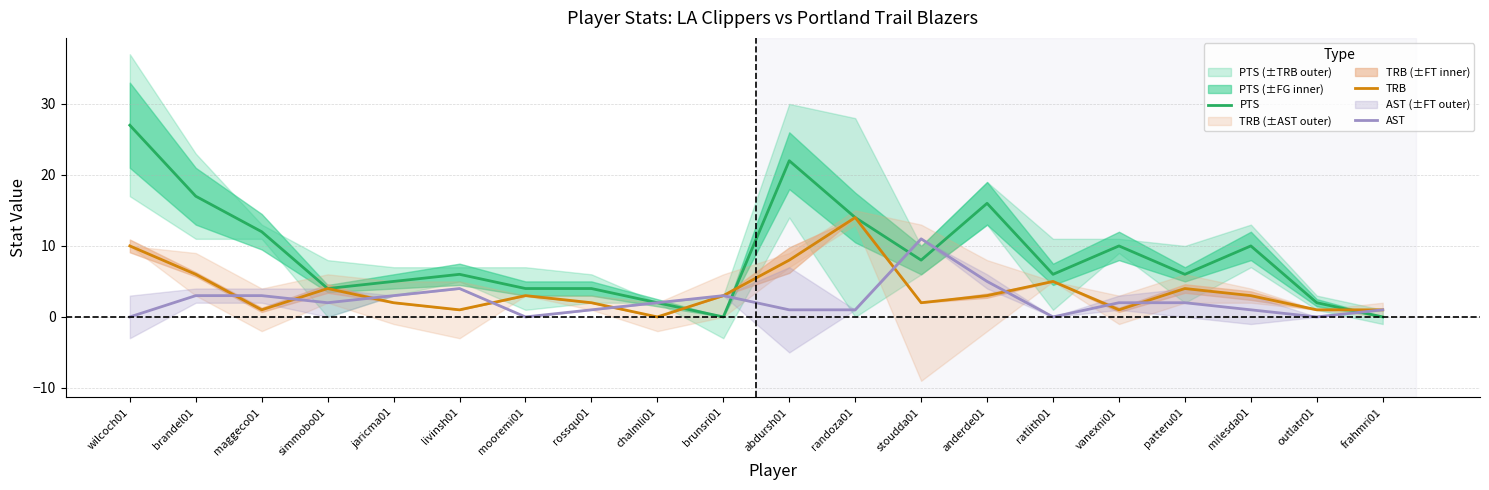

Is the value of TRB at wilcoch01 greater than the value of AST at patteru01?

Yes